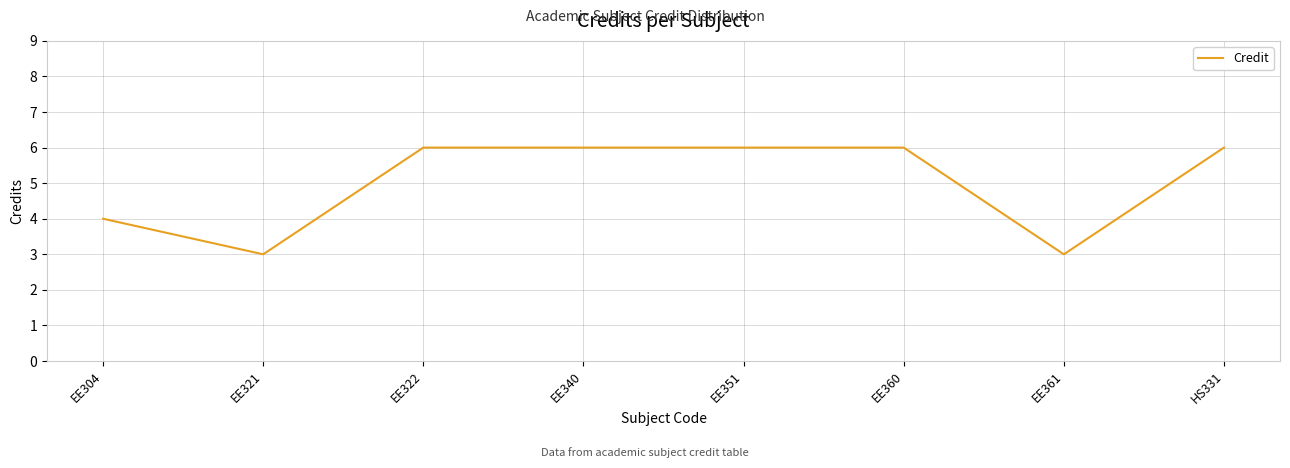

Reading left to right, list all the values displayed in this chart.

4	3	6	6	6	6	3	6